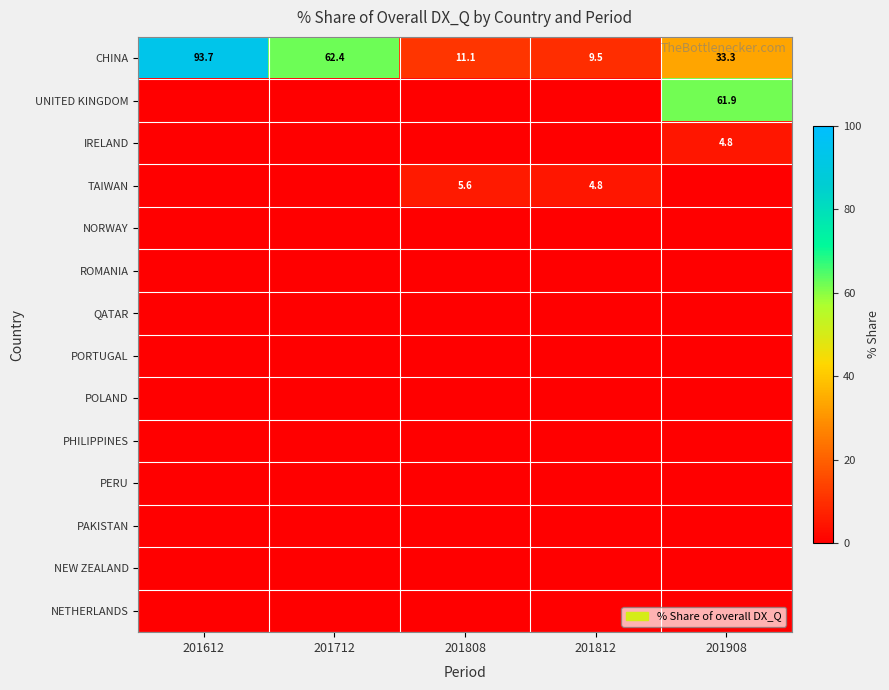

Where is CHINA nearest to the value 51?

201712